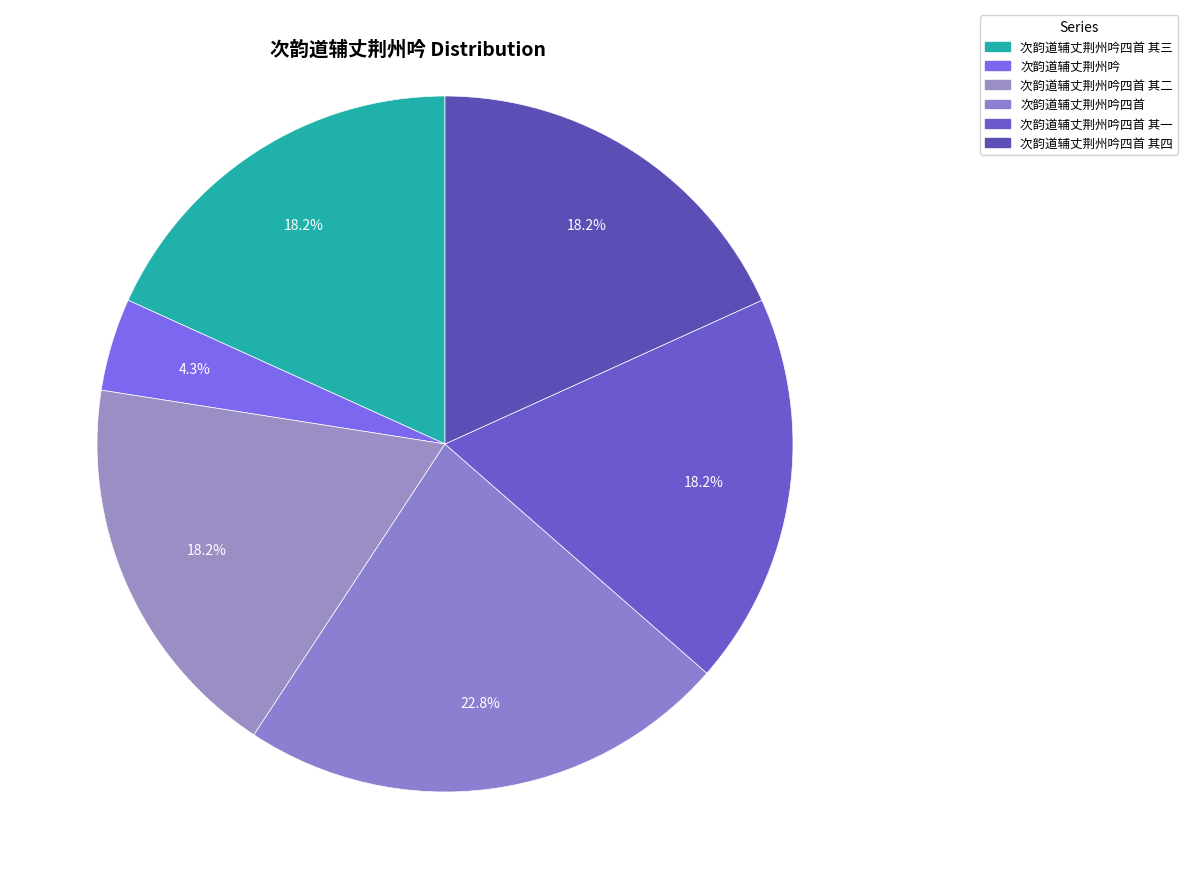

How many slices are in this pie chart?

6